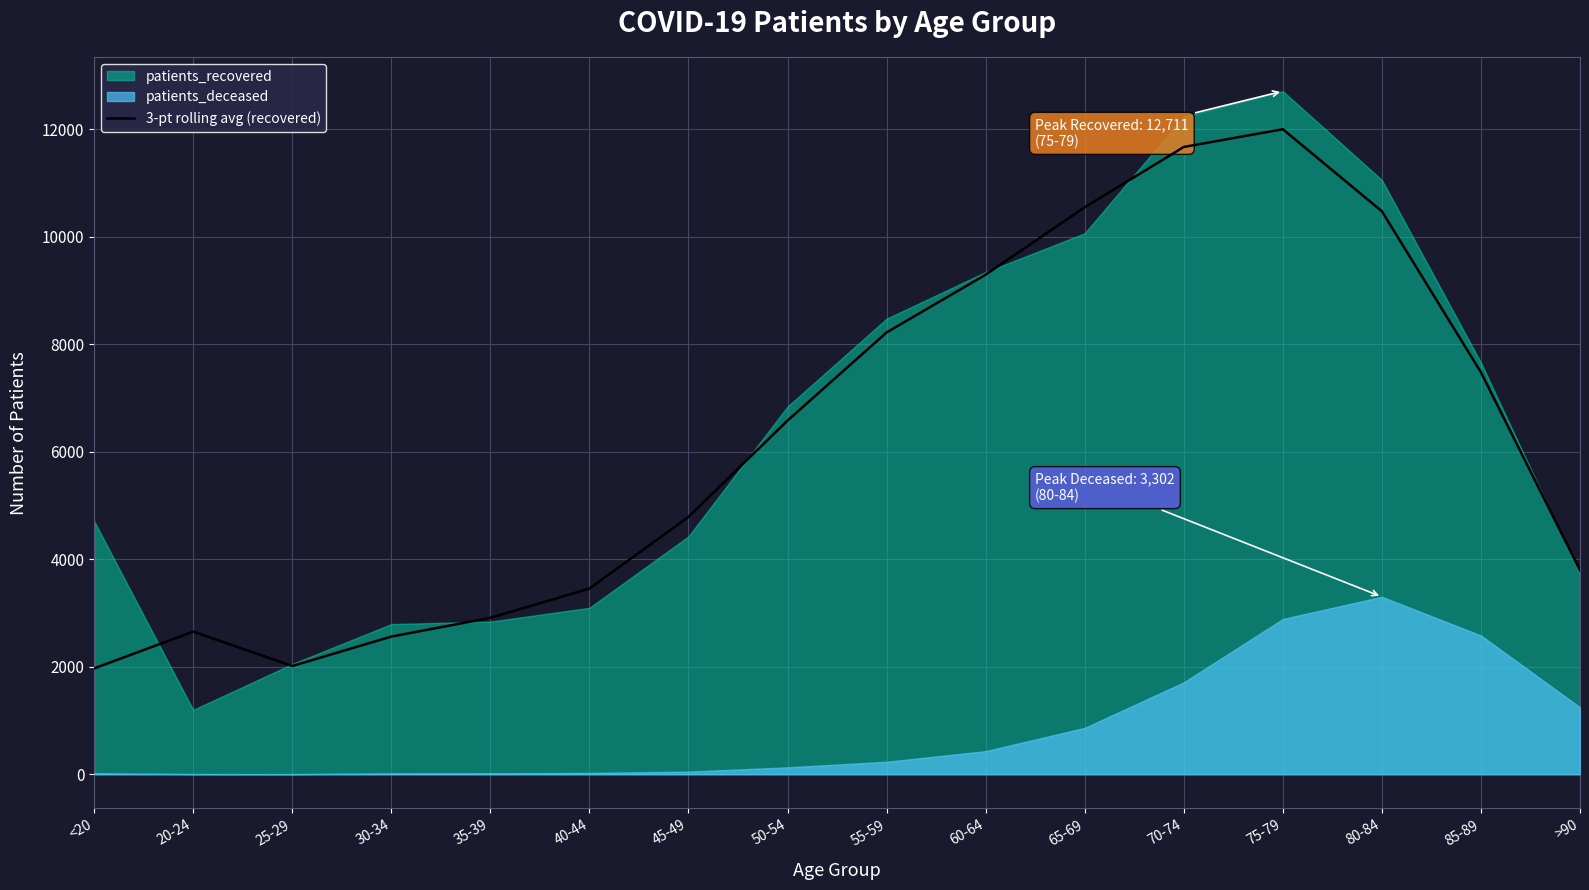

What is the value of the 12th point from the left?

11672.3